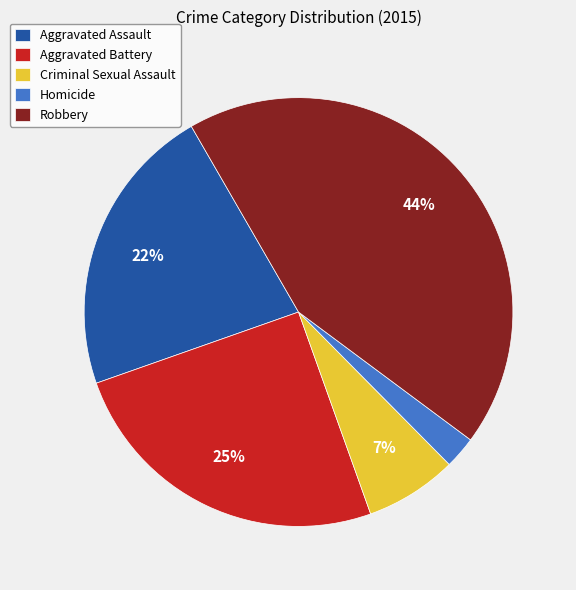

How many slices are in this pie chart?

5